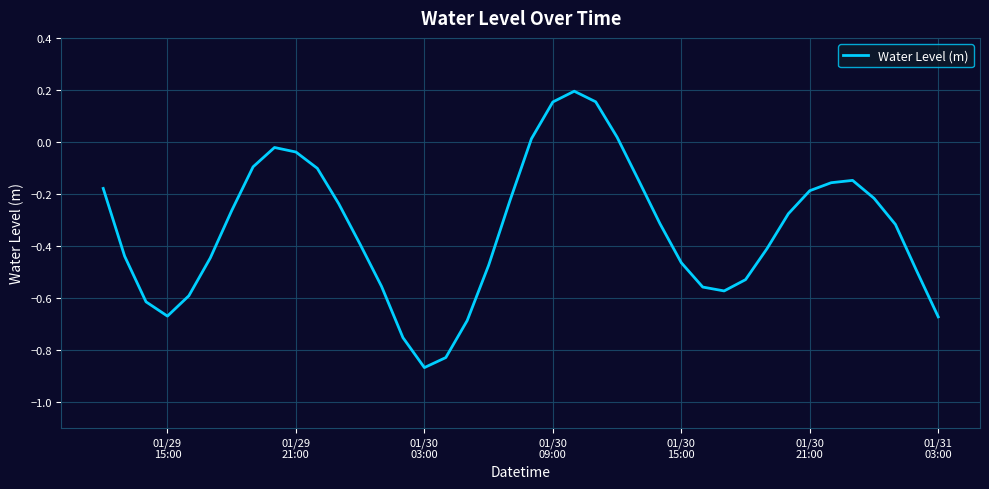

What is the difference between the maximum and minimum values?

1.1